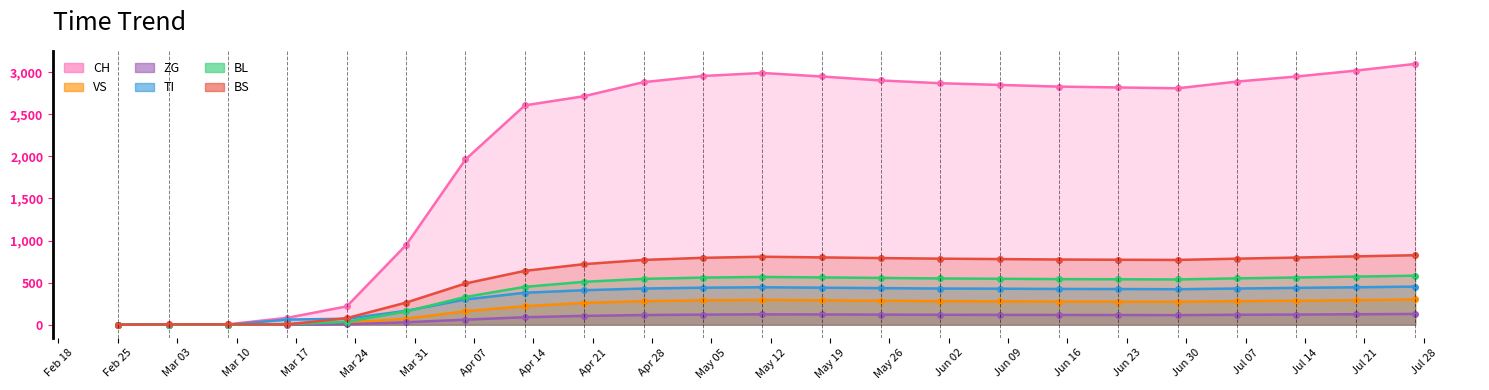

How many interior local peaks does the BL line series have?

1